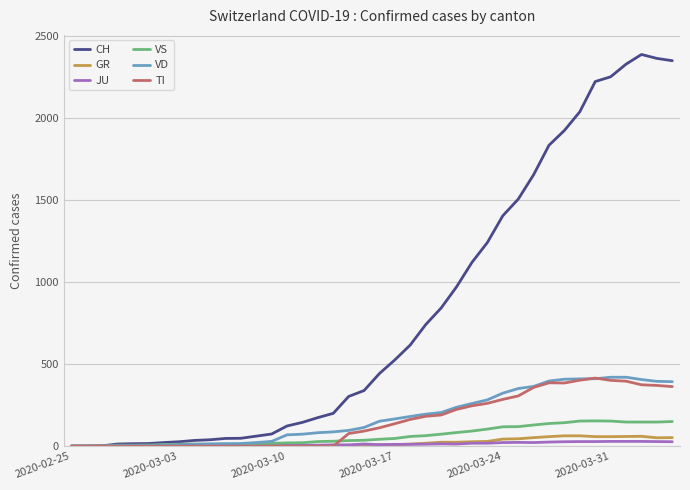

Does the chart have visible grid lines?

Yes